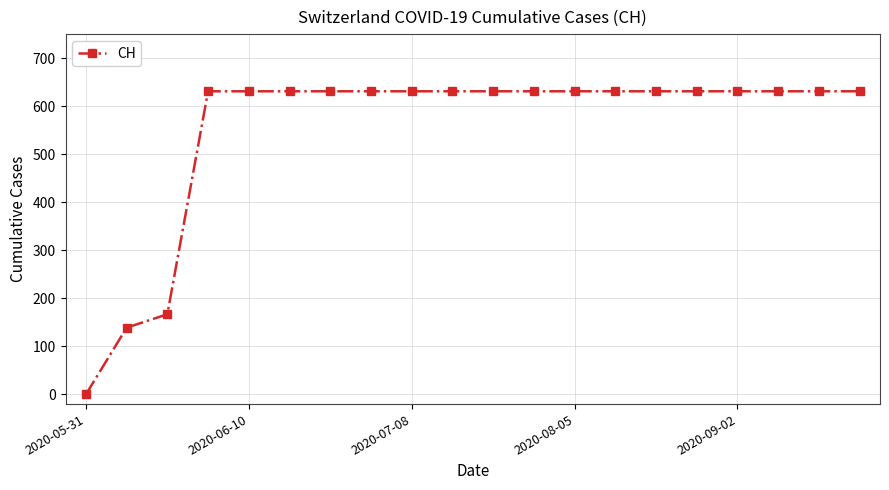

What is the greatest value displayed?

631